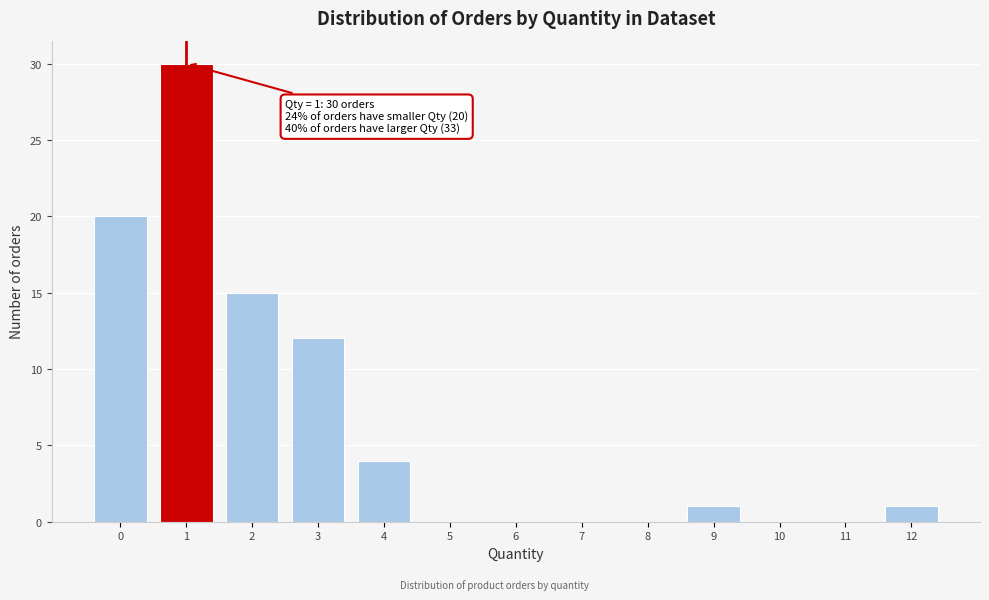

Which range on the x-axis has the tallest bar?

0.5 to 1.5